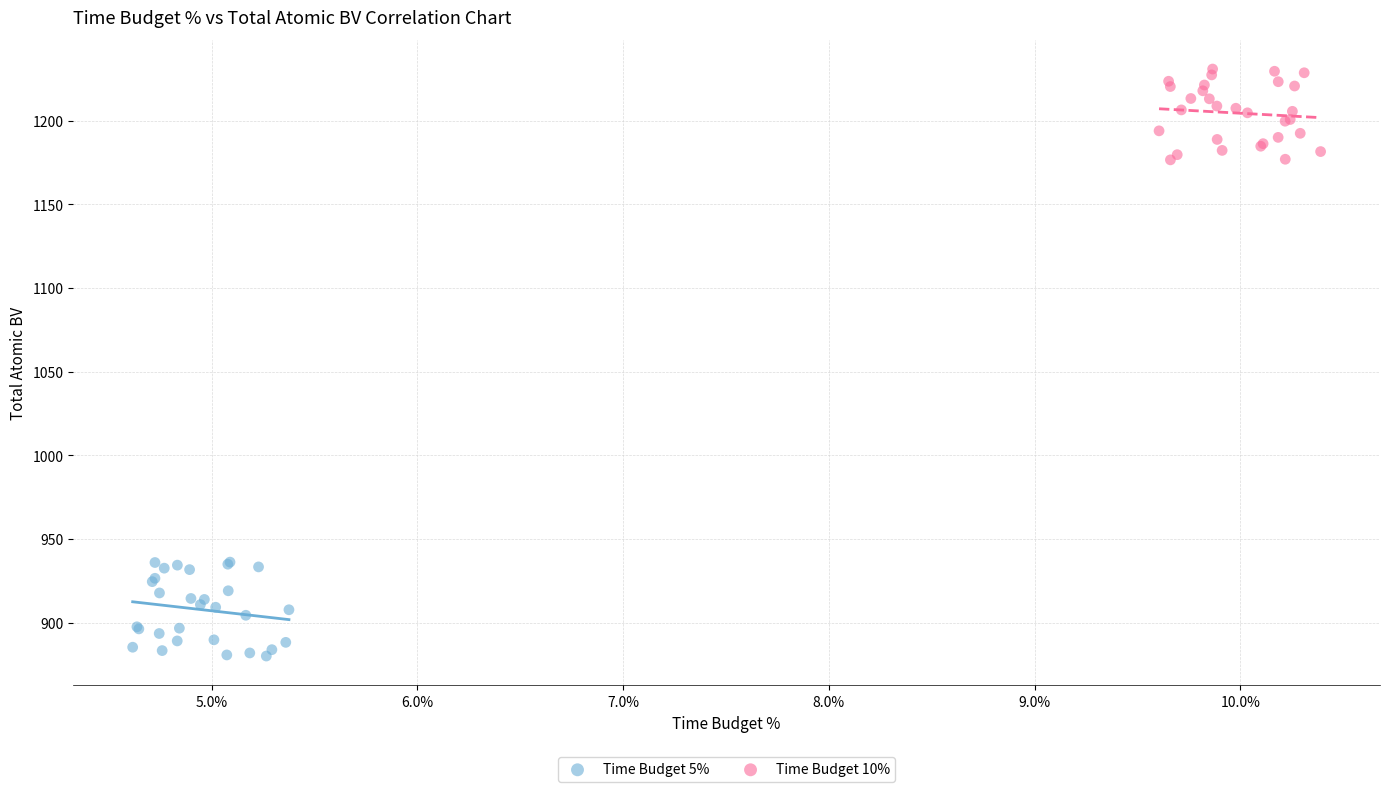

Which series contains the highest Y value?

Time Budget 10%